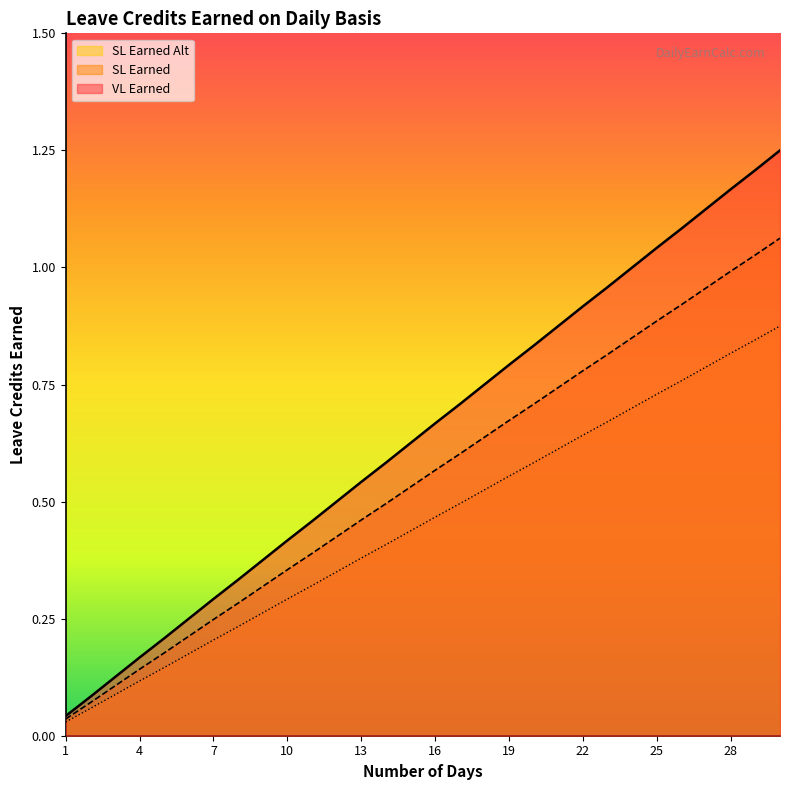

Which series has the largest total across all categories?

VL Earned